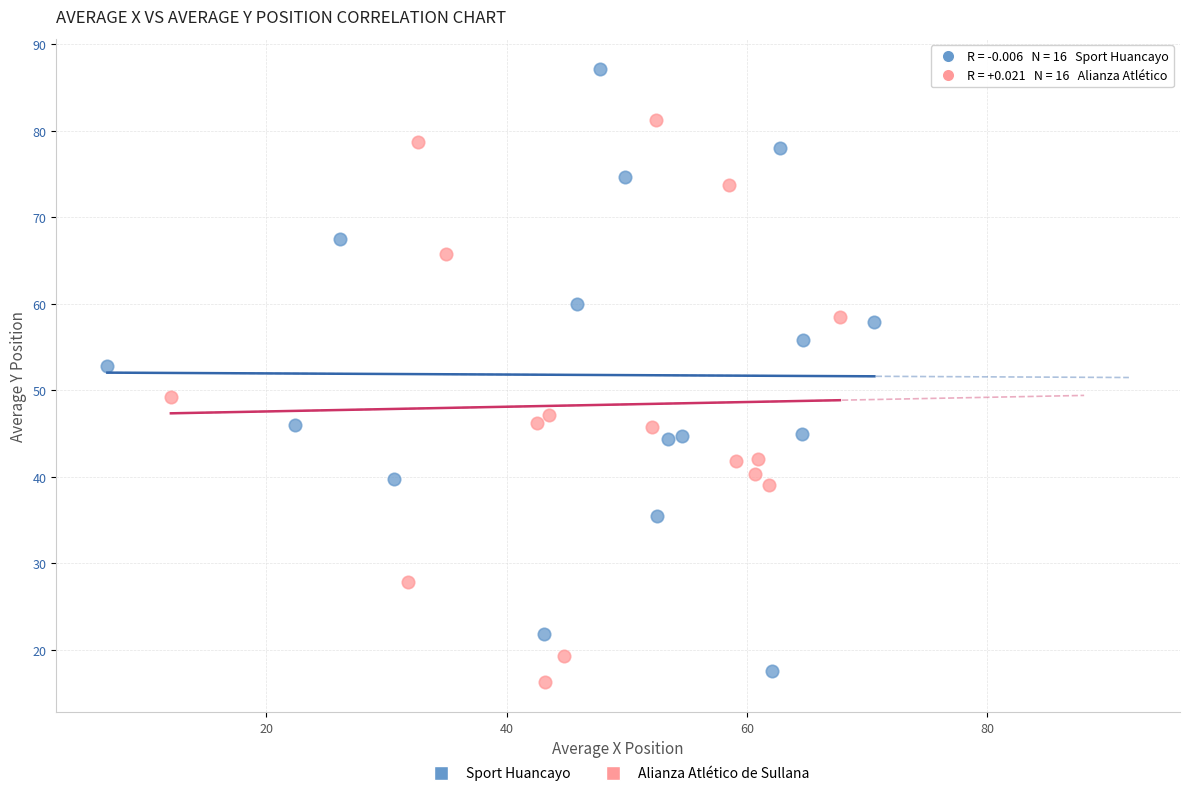

Which series has the largest Y range (max minus min)?

Sport Huancayo